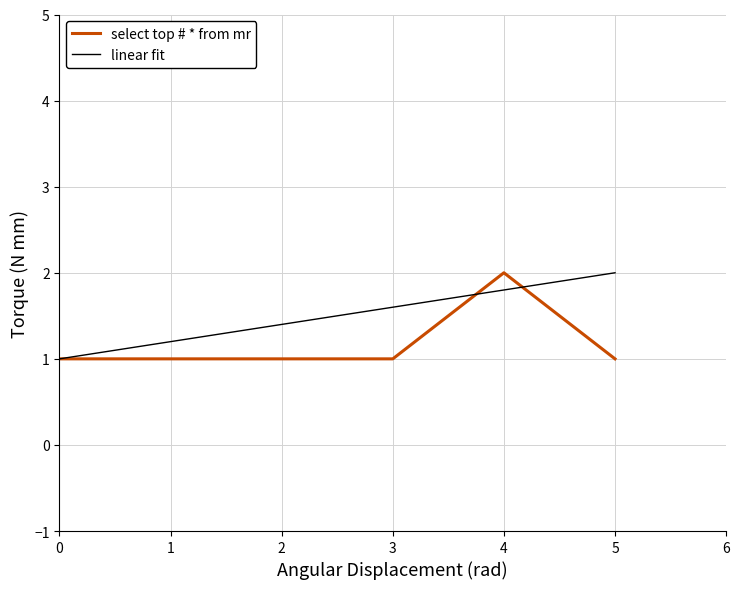

What is the difference between the maximum and minimum values?

1